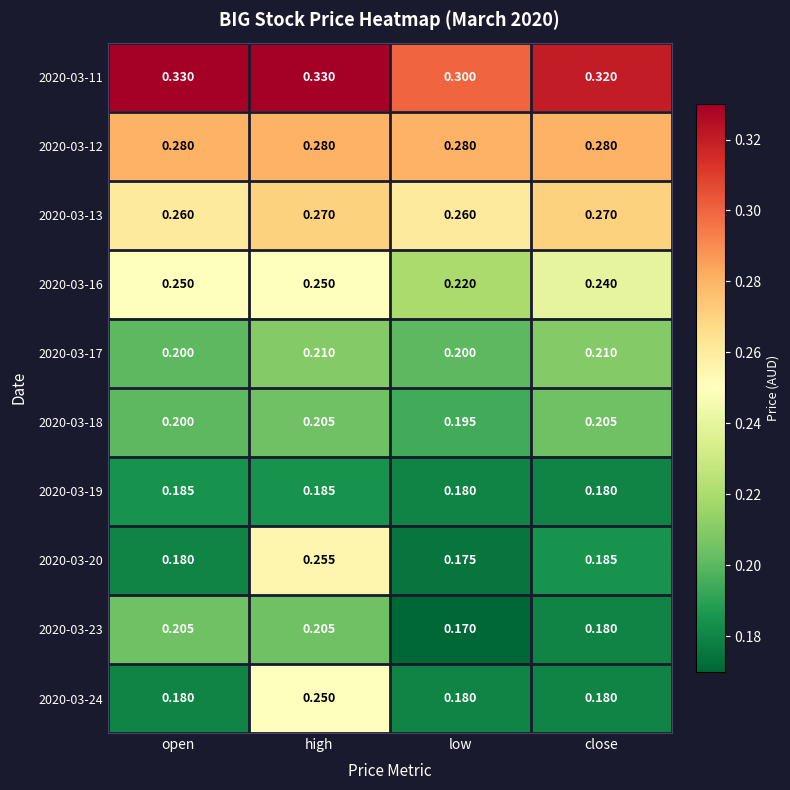

At which category is the sum across all series the highest?

high